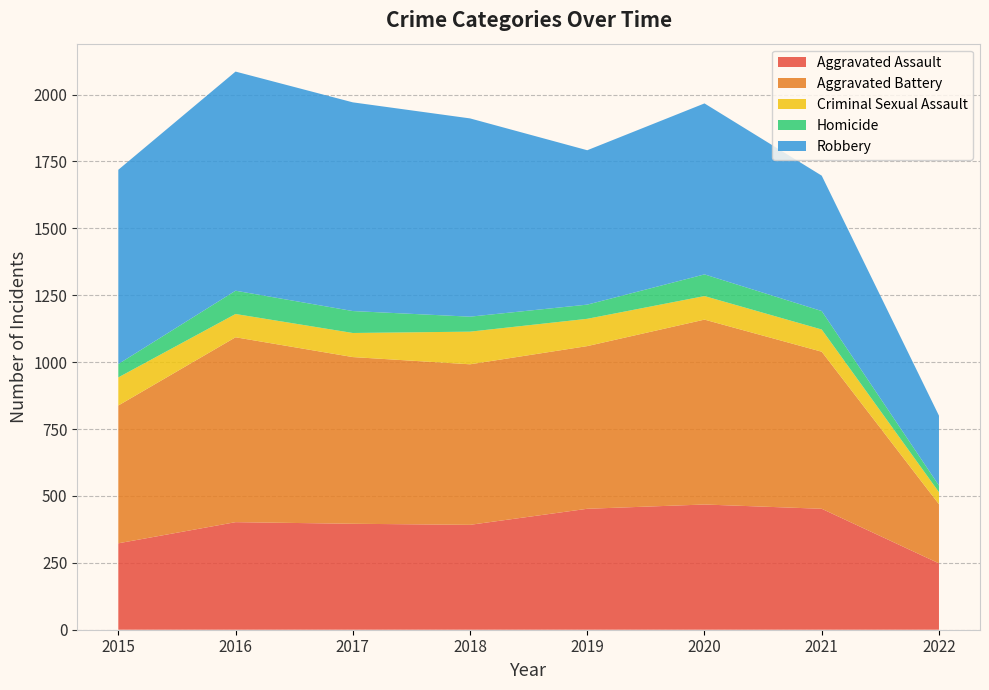

Reading left to right, extract all data points from this chart.

Aggravated Assault: 2015=323	2016=402	2017=396	2018=392	2019=452	2020=468	2021=452	2022=248
Aggravated Battery: 2015=515	2016=691	2017=623	2018=600	2019=608	2020=691	2021=587	2022=221
Criminal Sexual Assault: 2015=105	2016=87	2017=90	2018=122	2019=102	2020=88	2021=83	2022=45
Homicide: 2015=50	2016=87	2017=82	2018=56	2019=53	2020=81	2021=69	2022=25
Robbery: 2015=726	2016=819	2017=780	2018=741	2019=577	2020=639	2021=506	2022=261